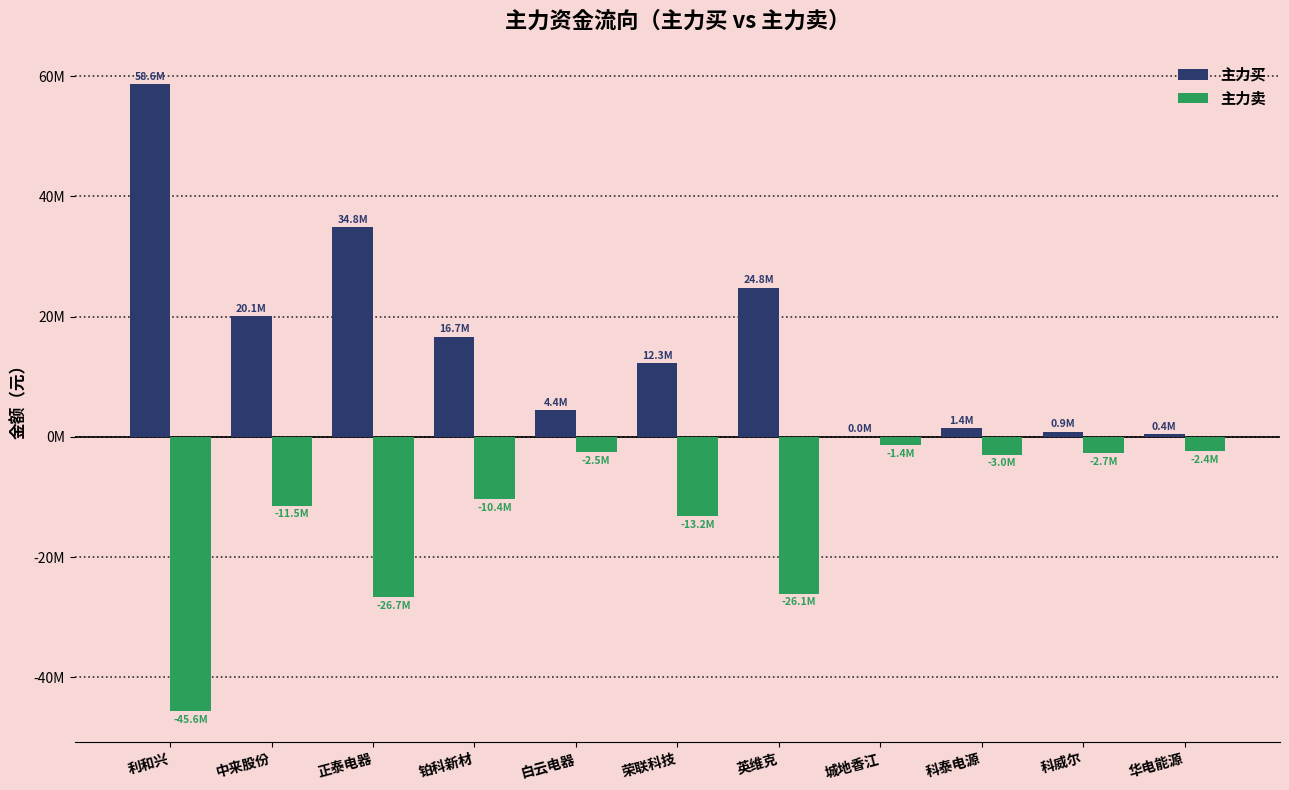

Does the chart contain stacked bars?

No